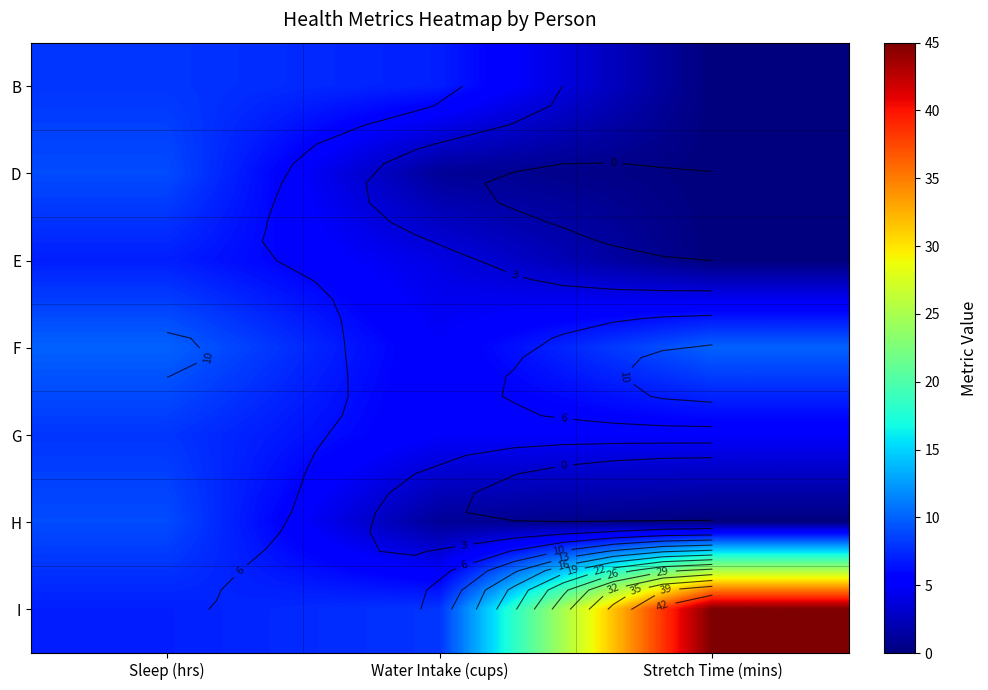

What is the total value across all series at Water Intake (cups)?

31